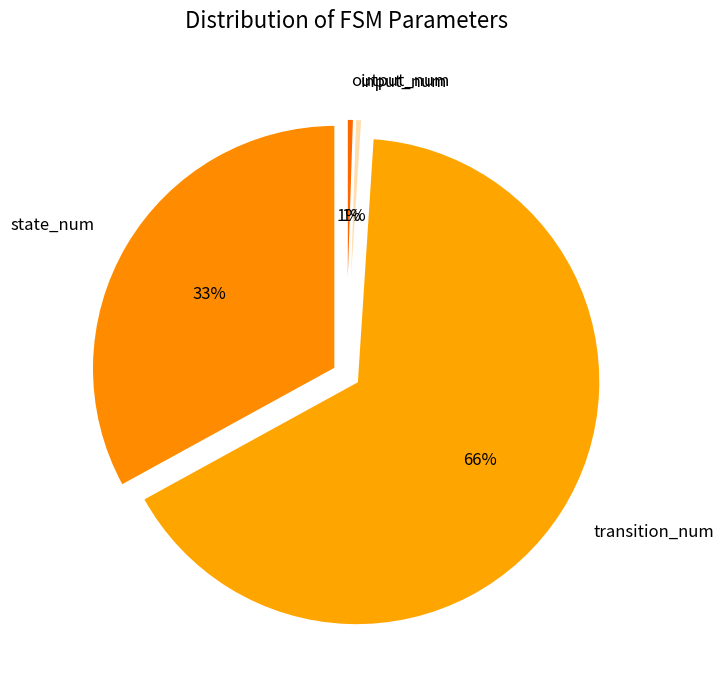

Rank the categories by value from lowest to highest.

input_num, output_num, state_num, transition_num